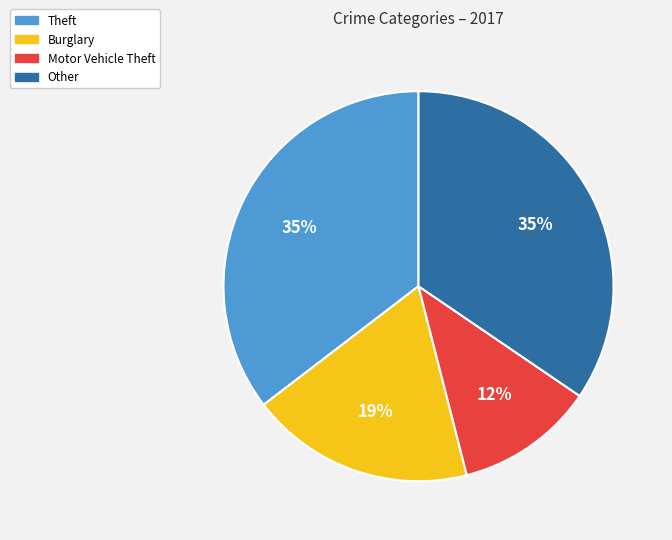

The Burglary slice represents 19% of the pie. True or false?

True